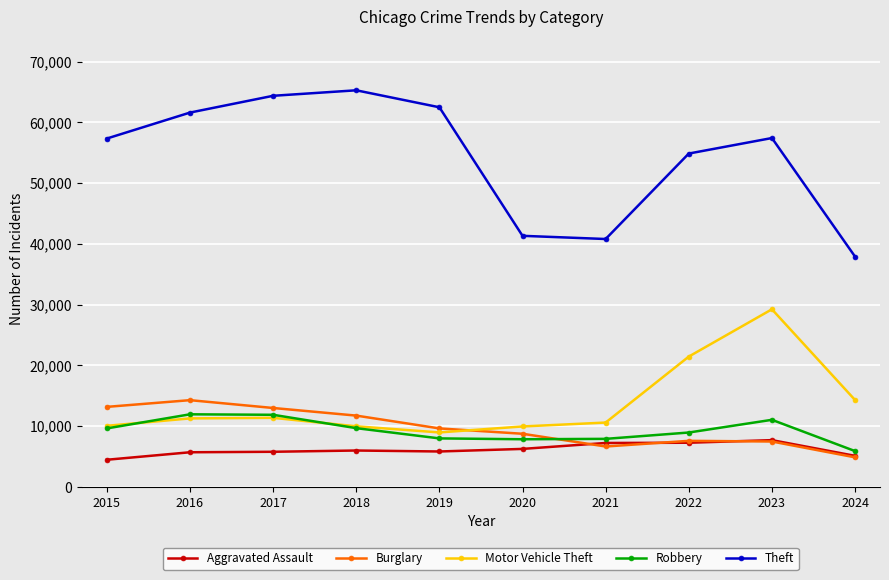

Which series has the largest total across all categories?

Theft